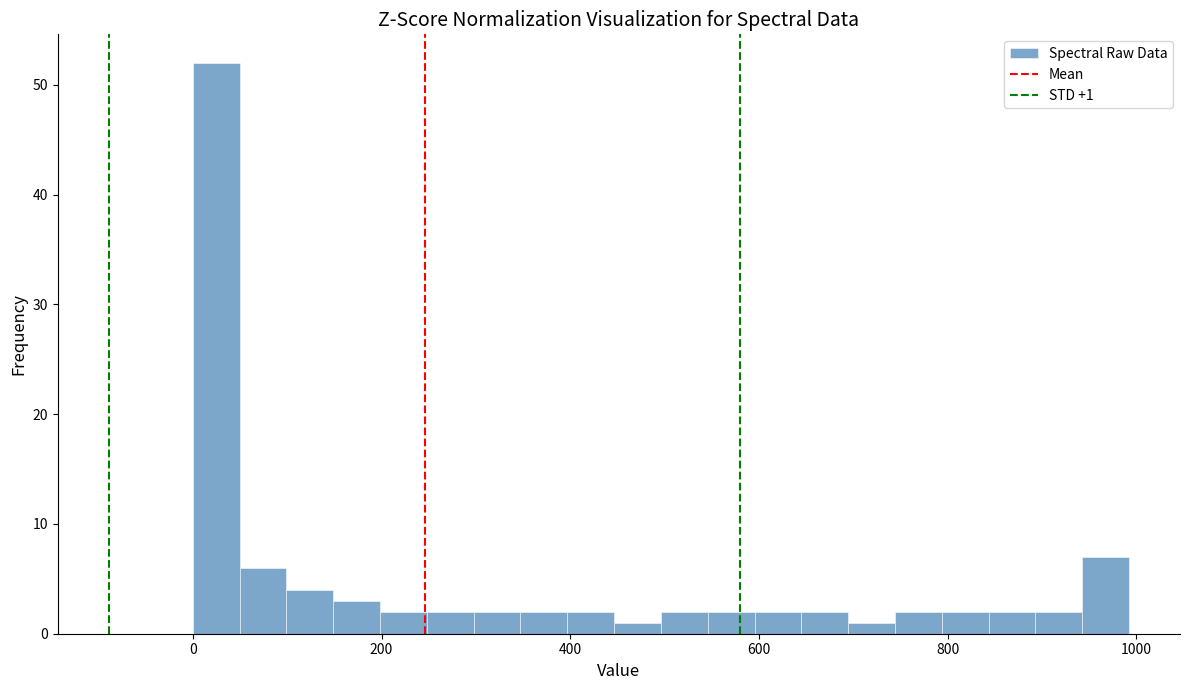

Read against the x-axis, roughly where is the centre of the tallest bar?

20